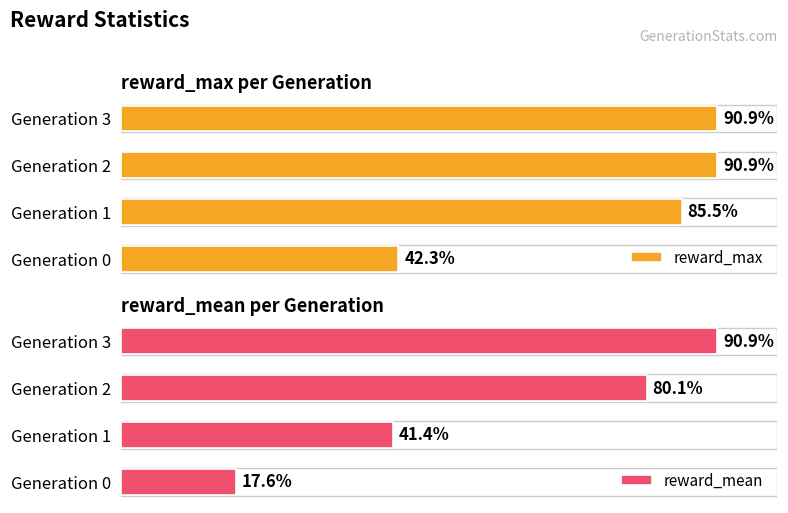

Is the value of reward_max at Generation 2 greater than the value of reward_mean at Generation 2?

Yes